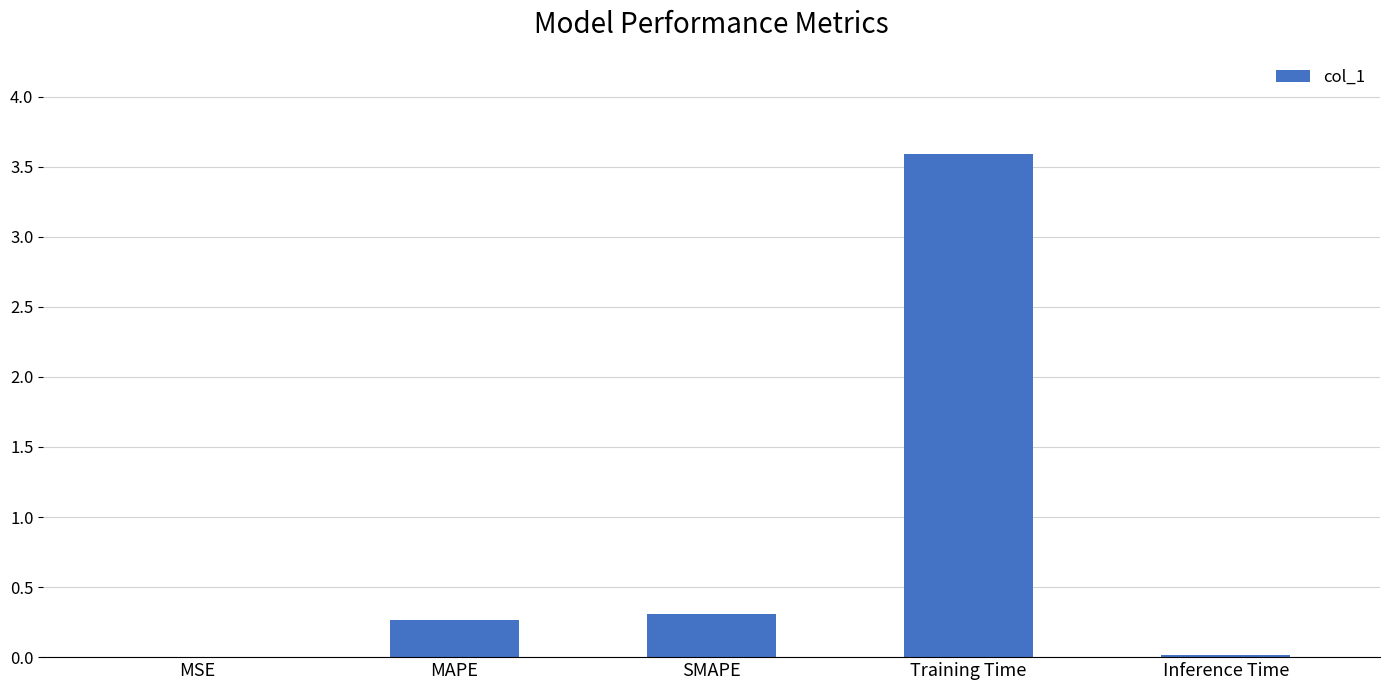

What is the sum of all values?

4.2